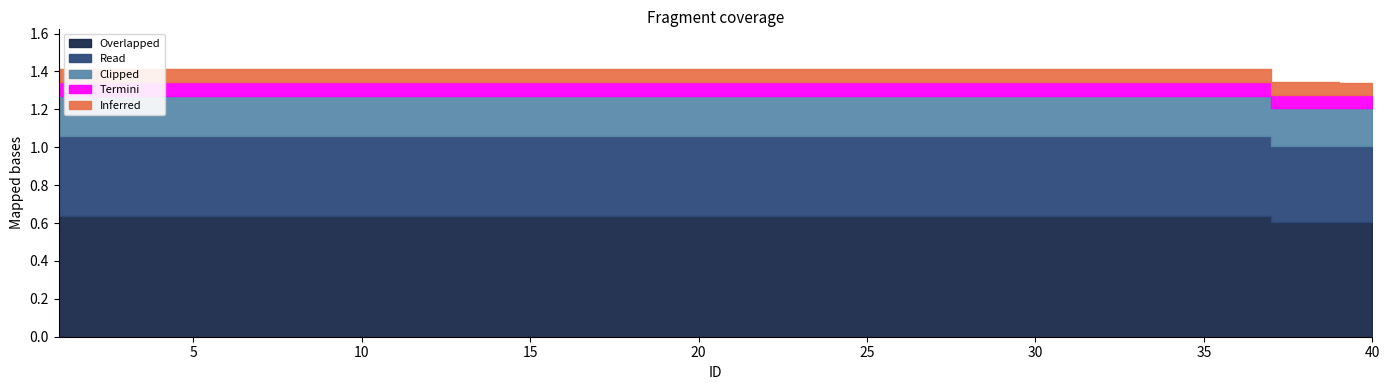

Which category has the lowest value across all series?

39